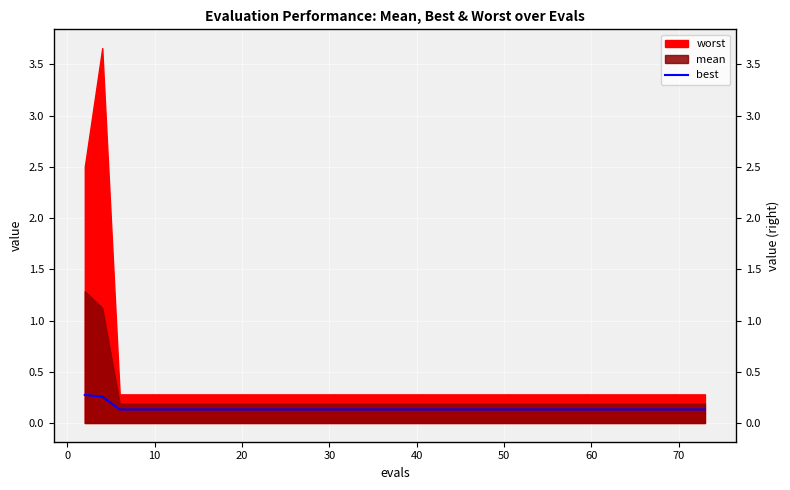

At which label is the value closest to 0?

10